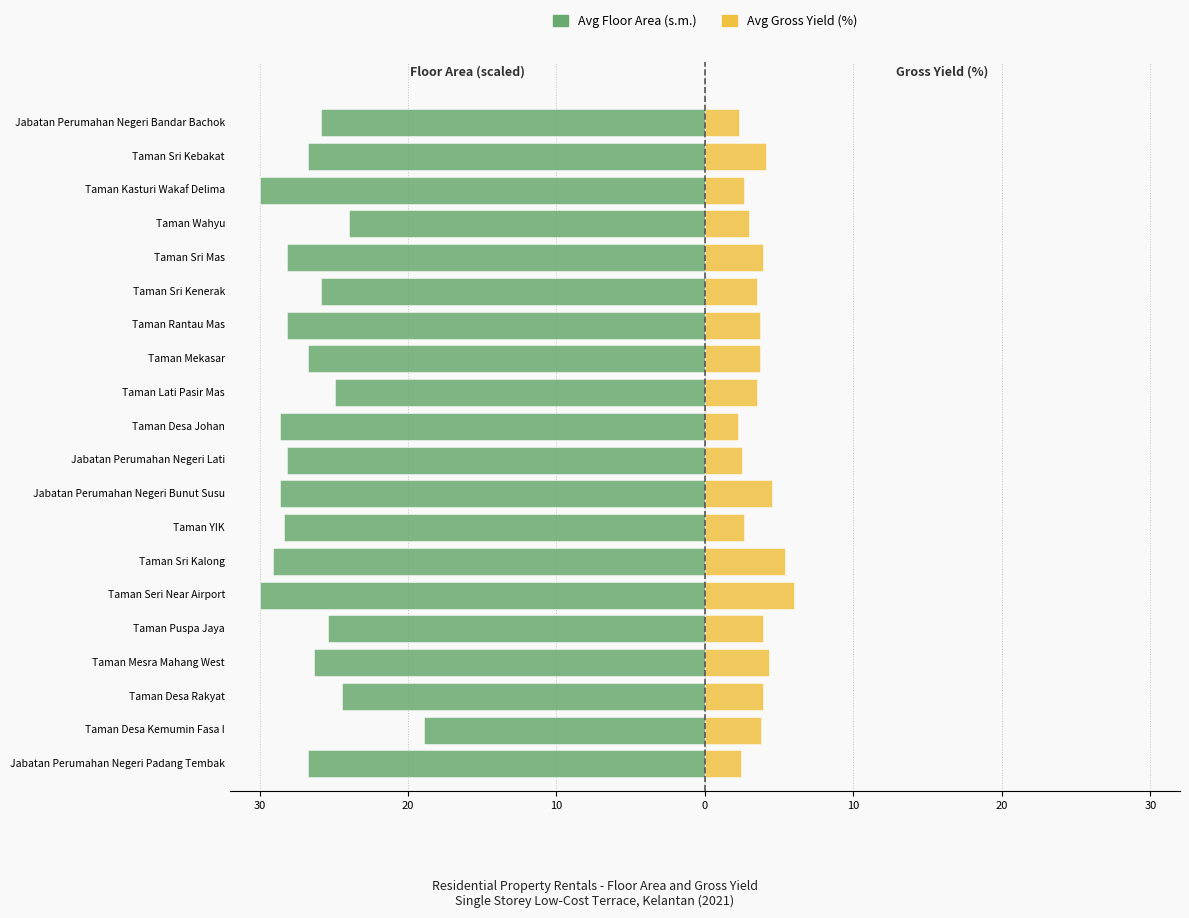

What is the average value of the Average Floor Area (s.m.) series?

-26.8